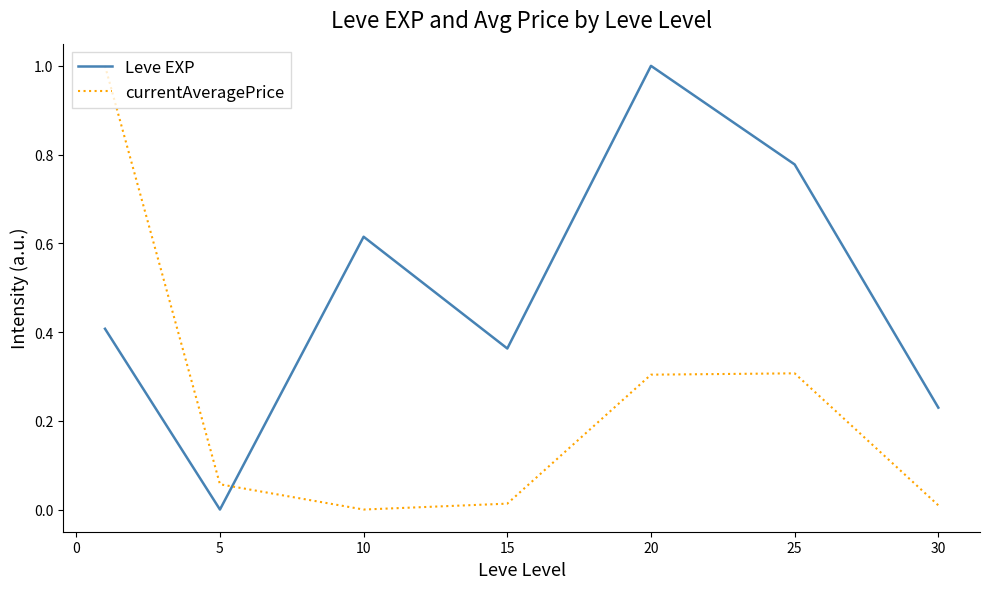

What is the maximum value for currentAveragePrice?

1.0